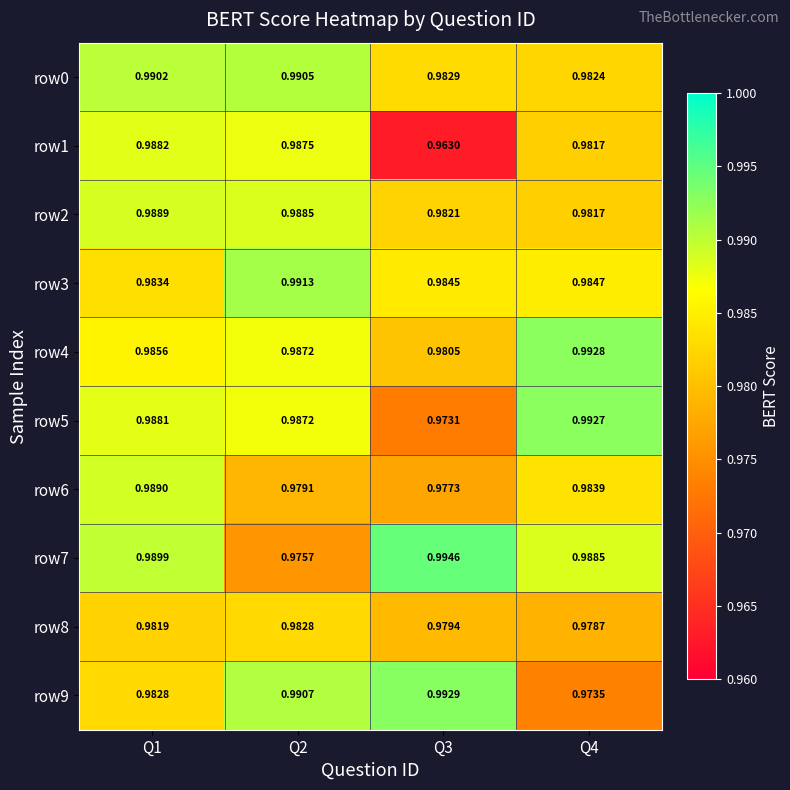

Which series has the widest spread of values?

row1